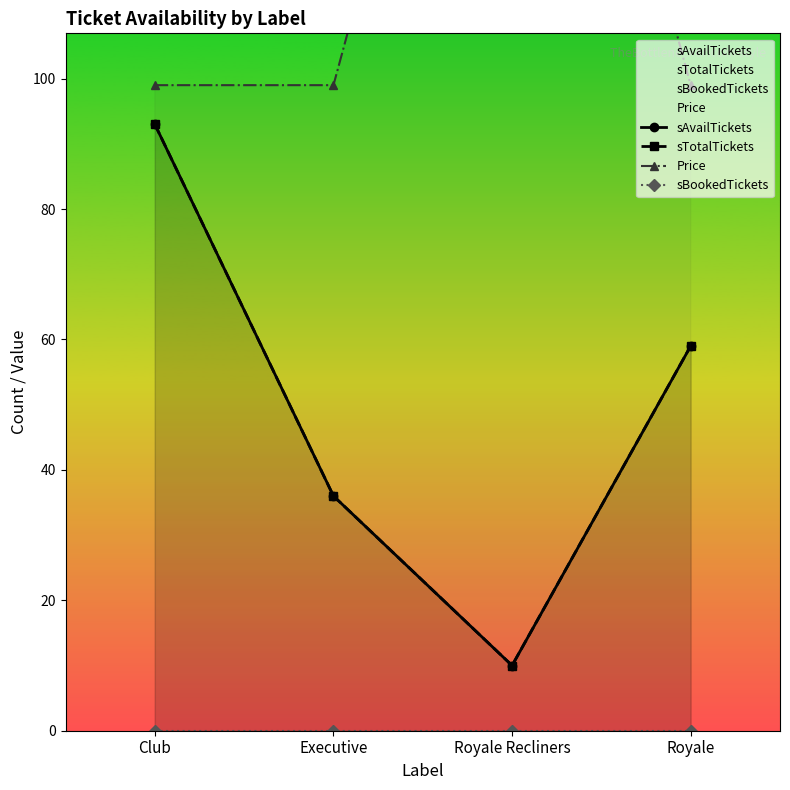

Between Club and Royale, which series saw the biggest shift?

sAvailTickets